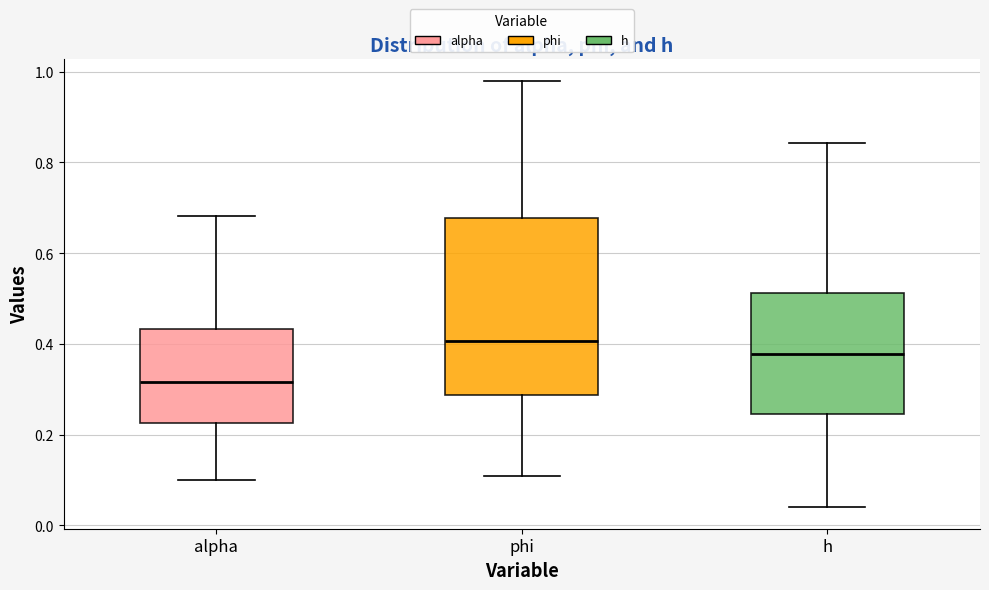

Reading left to right, transcribe this box plot: for each box, give where its median line is, the range the box spans, and where its two whiskers end, as read against the y-axis. The values are not printed on the chart, so give them approximately, as read against the axis.

alpha: median 0.32, box 0.22 to 0.44, whiskers 0.10 to 0.68
phi: median 0.40, box 0.28 to 0.68, whiskers 0.10 to 0.98
h: median 0.38, box 0.24 to 0.52, whiskers 0.04 to 0.84